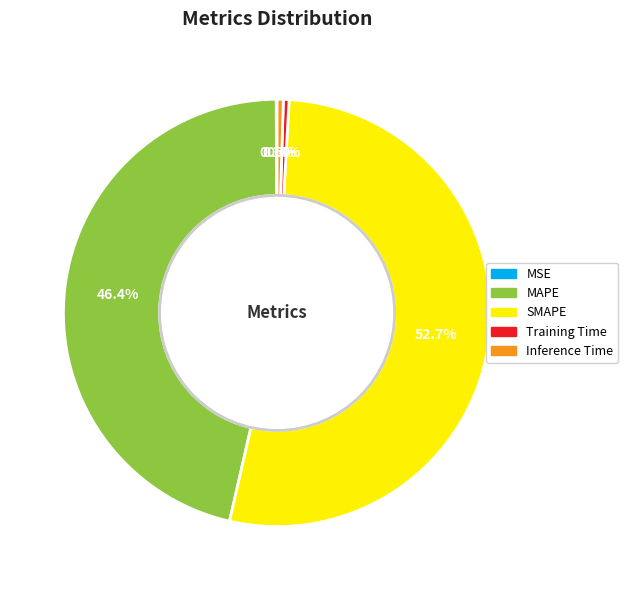

How much of the chart is everything except Inference Time?

99.5%